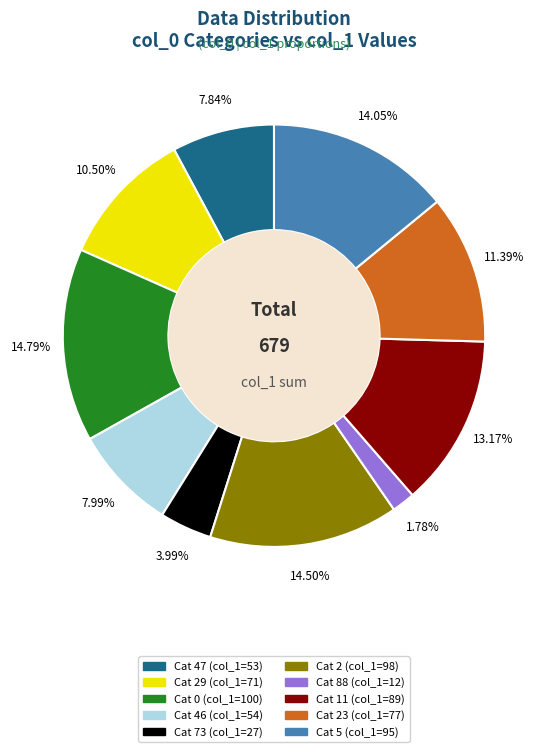

Is there any slice that represents more than half of the pie?

No